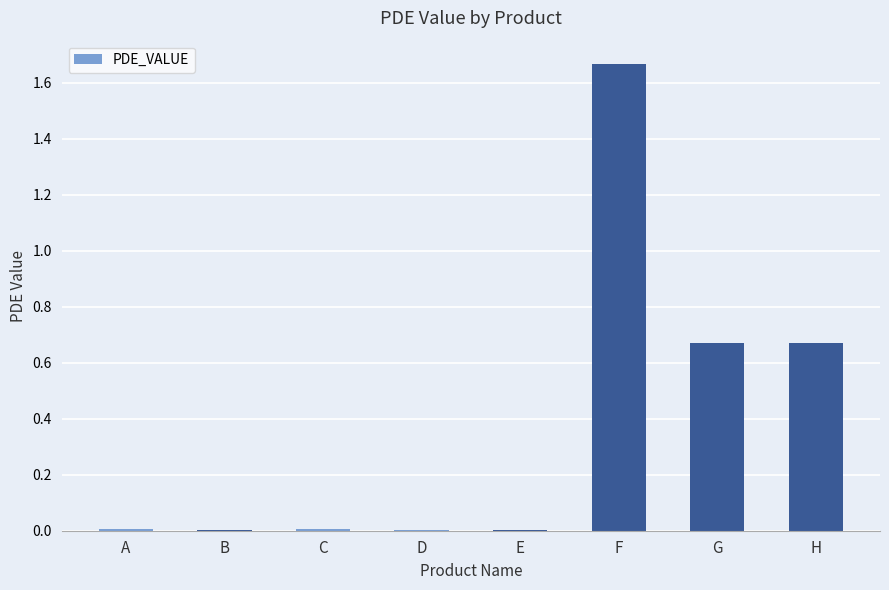

Which category has the highest value across all series?

F